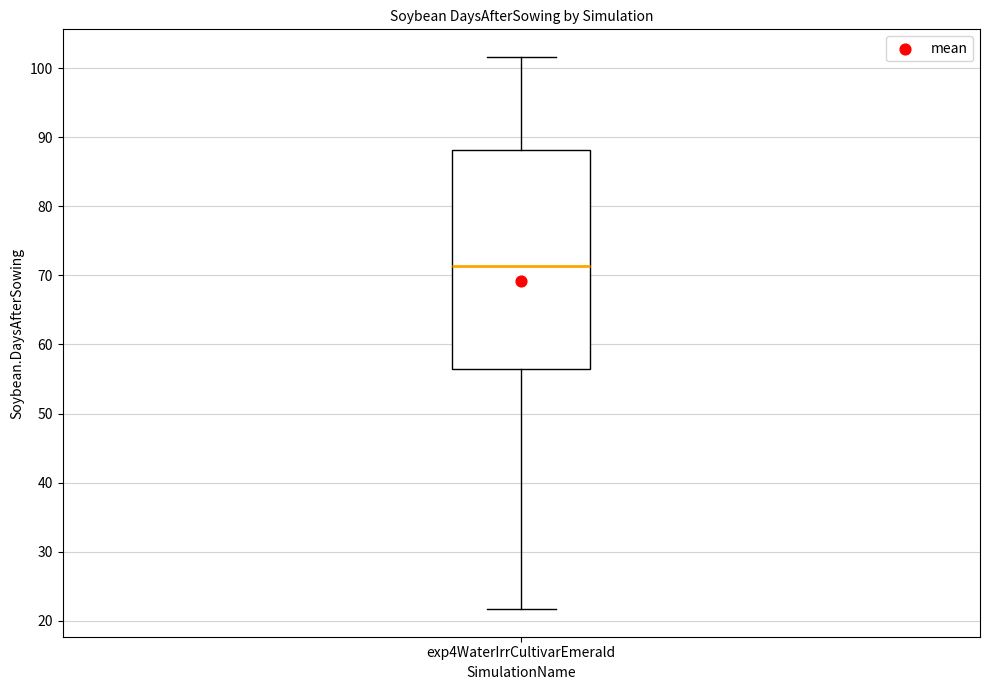

Where does the upper whisker of the box for exp4WaterIrrCultivarEmerald end on the y-axis? The values are not printed on the chart, so give them approximately, as read against the axis.

102